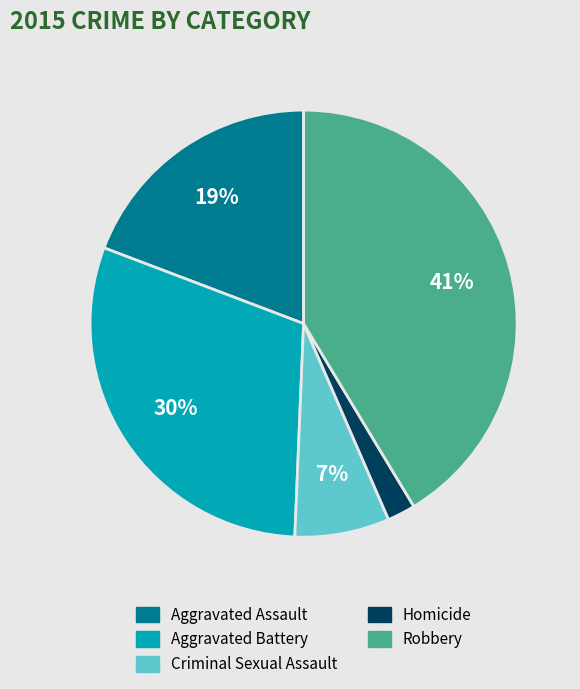

Approximately how many times larger is the value at Criminal Sexual Assault compared to Aggravated Assault?

0.4